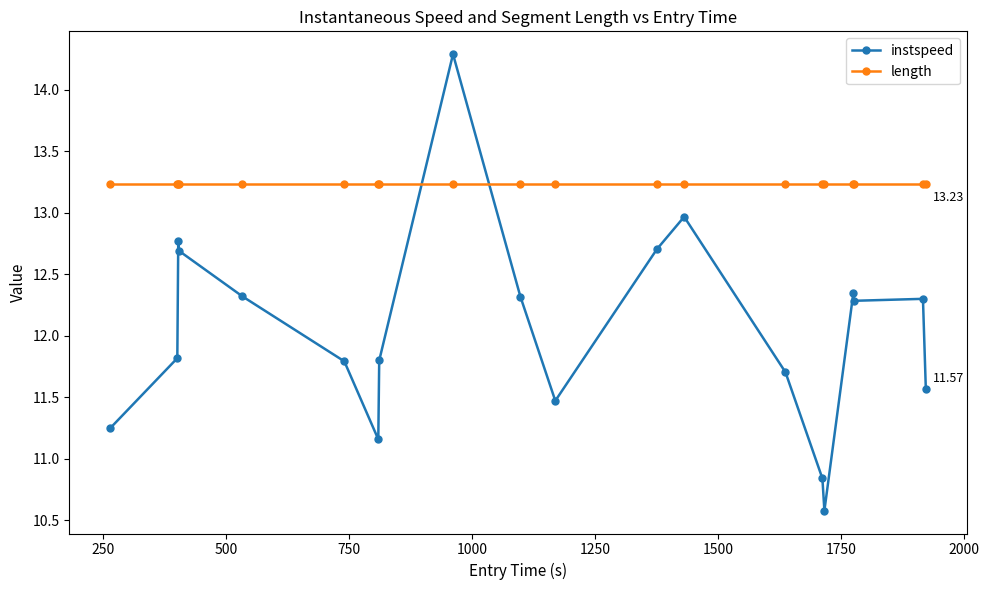

Count the number of categories in the chart.

20